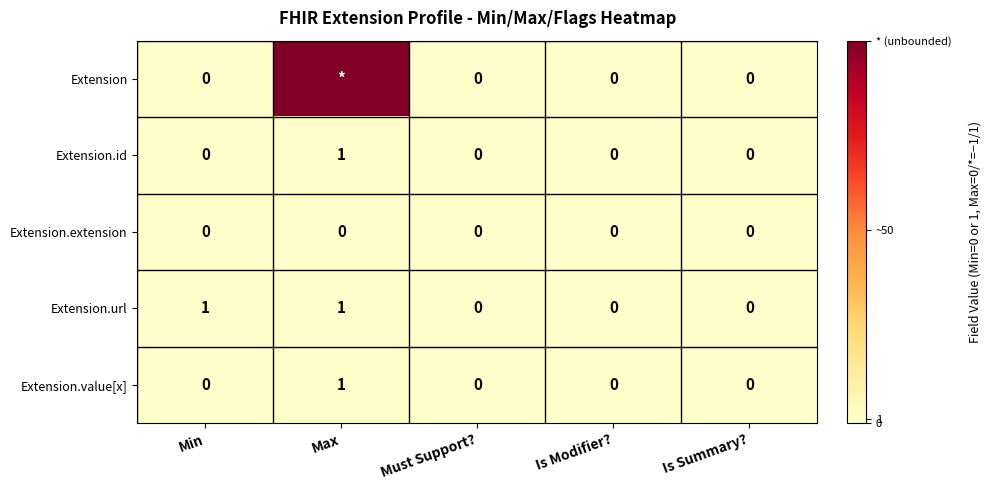

How many Extension.value[x] values are between 0 and 1?

5